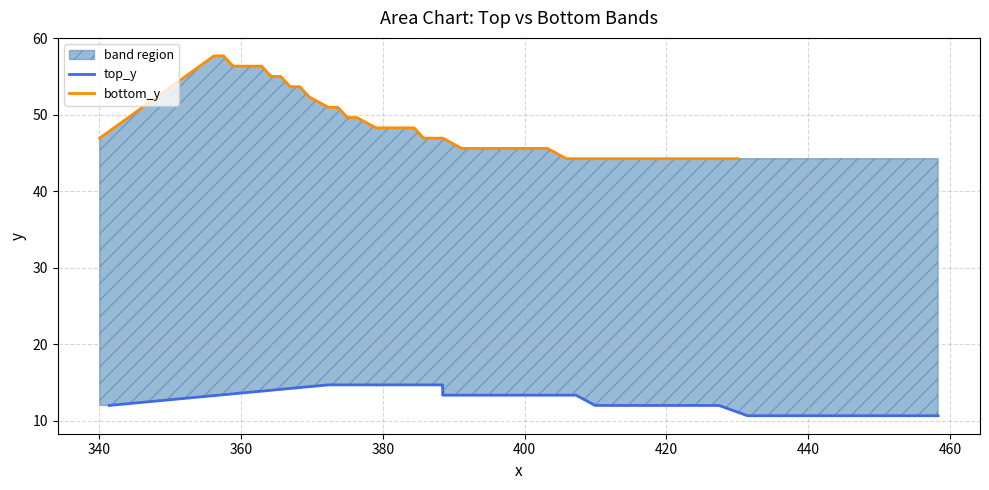

What are all the series names shown in the legend?

top_y, bottom_y